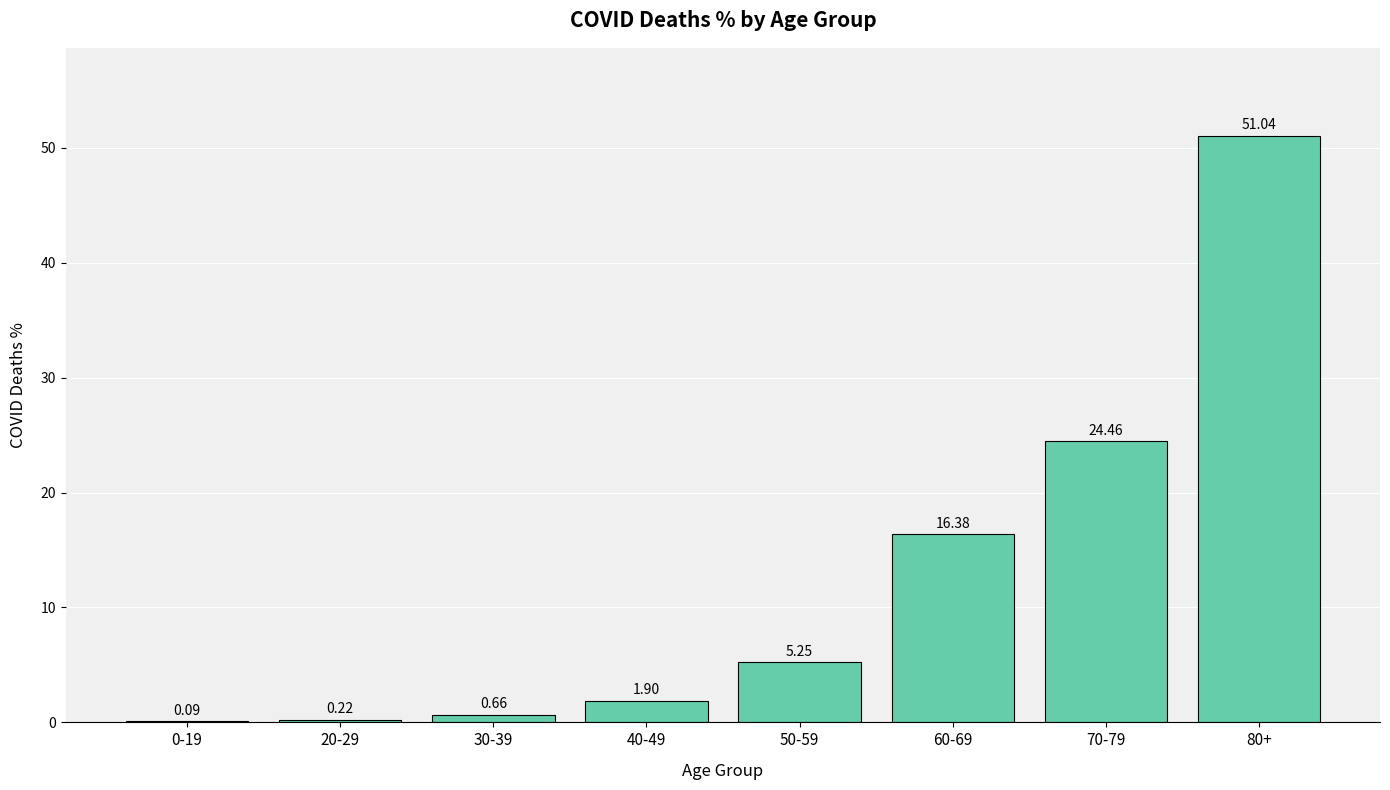

Which label corresponds to the largest value in the chart?

80+